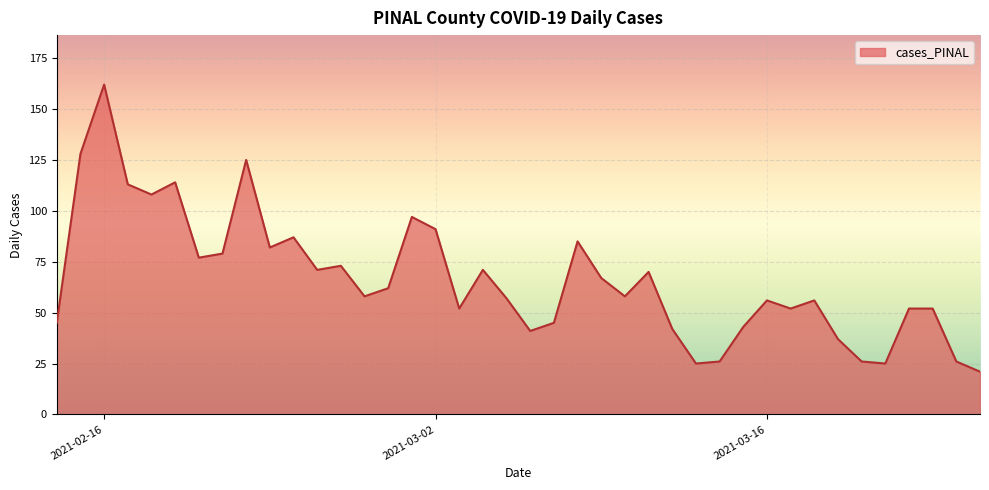

What is the smallest value displayed?

21